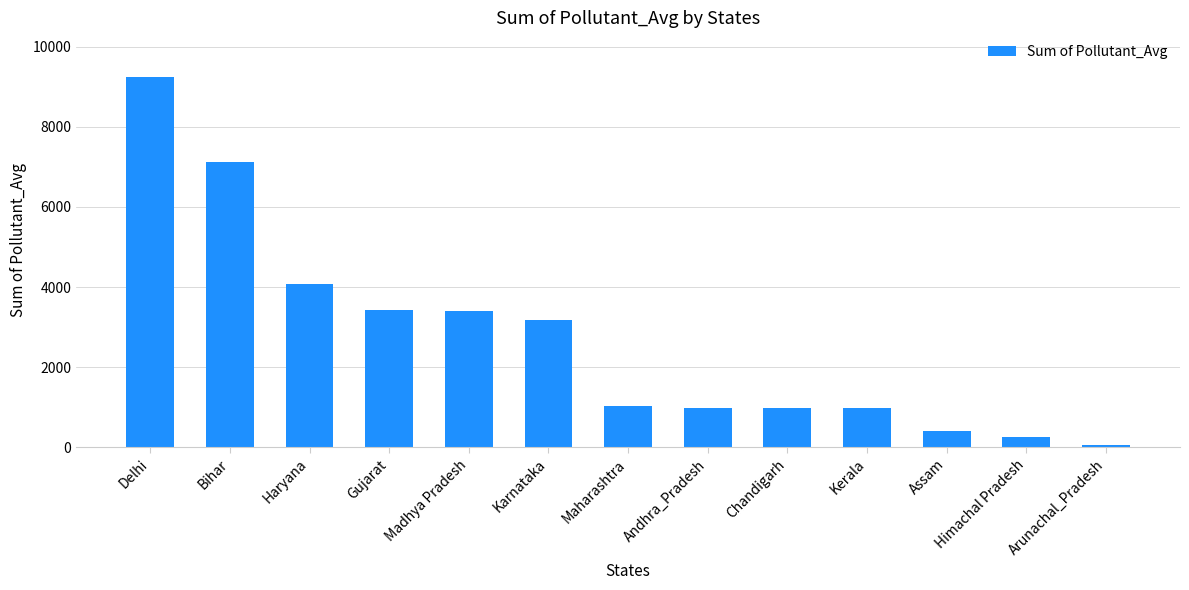

True or false: the data shows 419 at Assam.

True